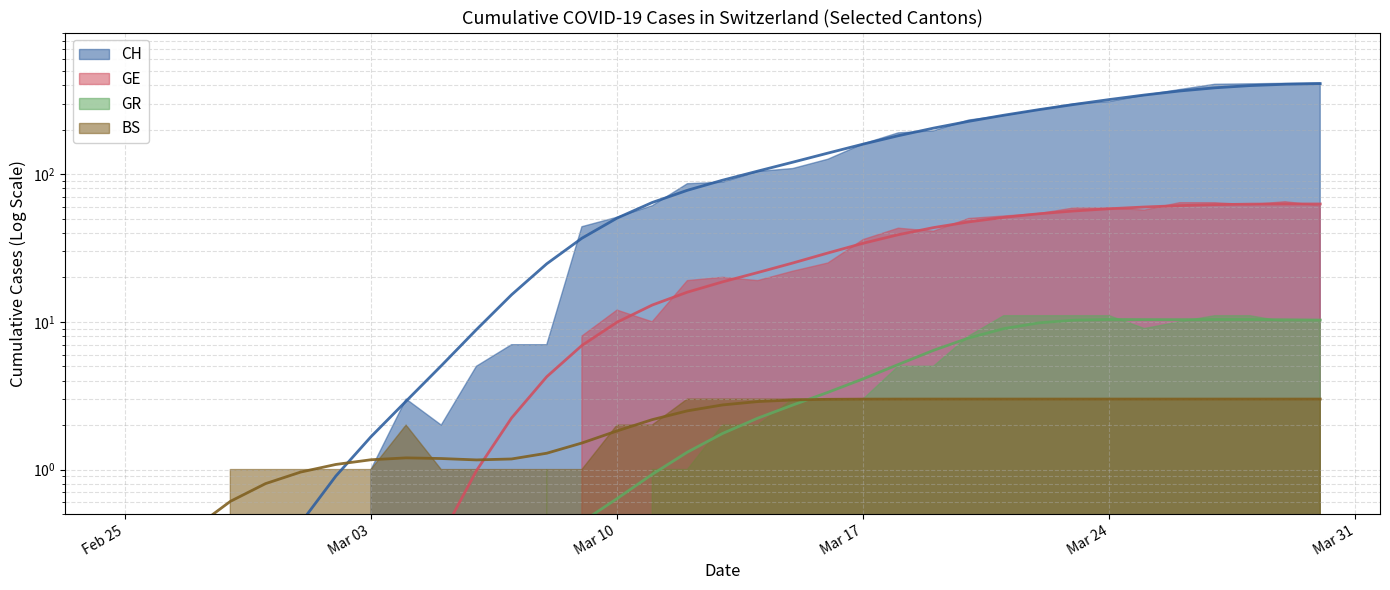

True or false: GR and CH intersect in this chart.

False